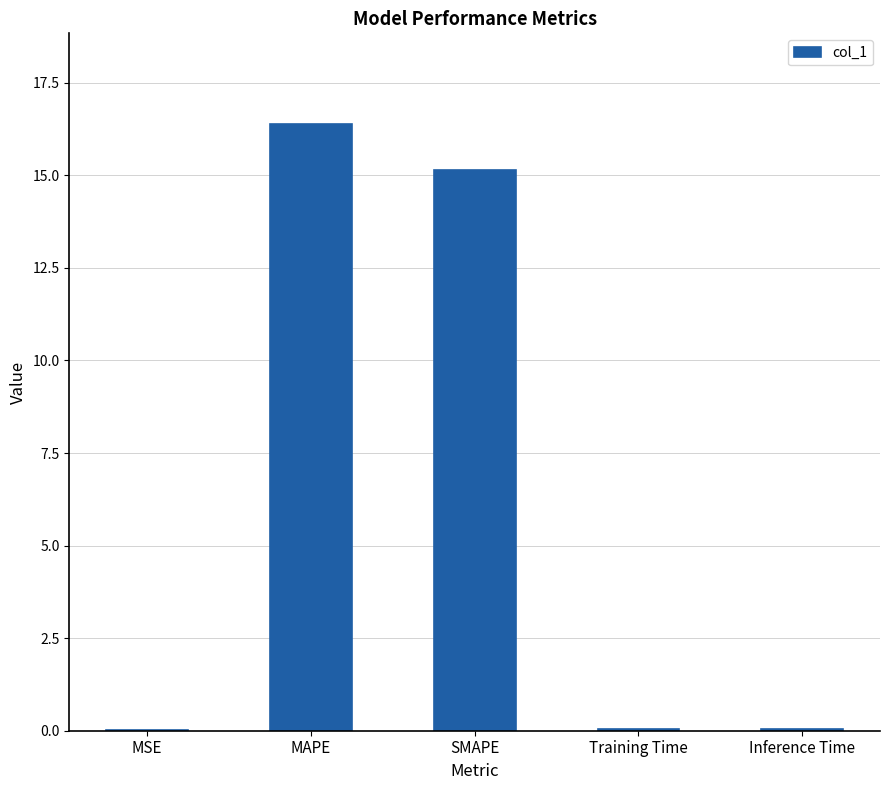

Is it true that the value at SMAPE is 15.1?

True